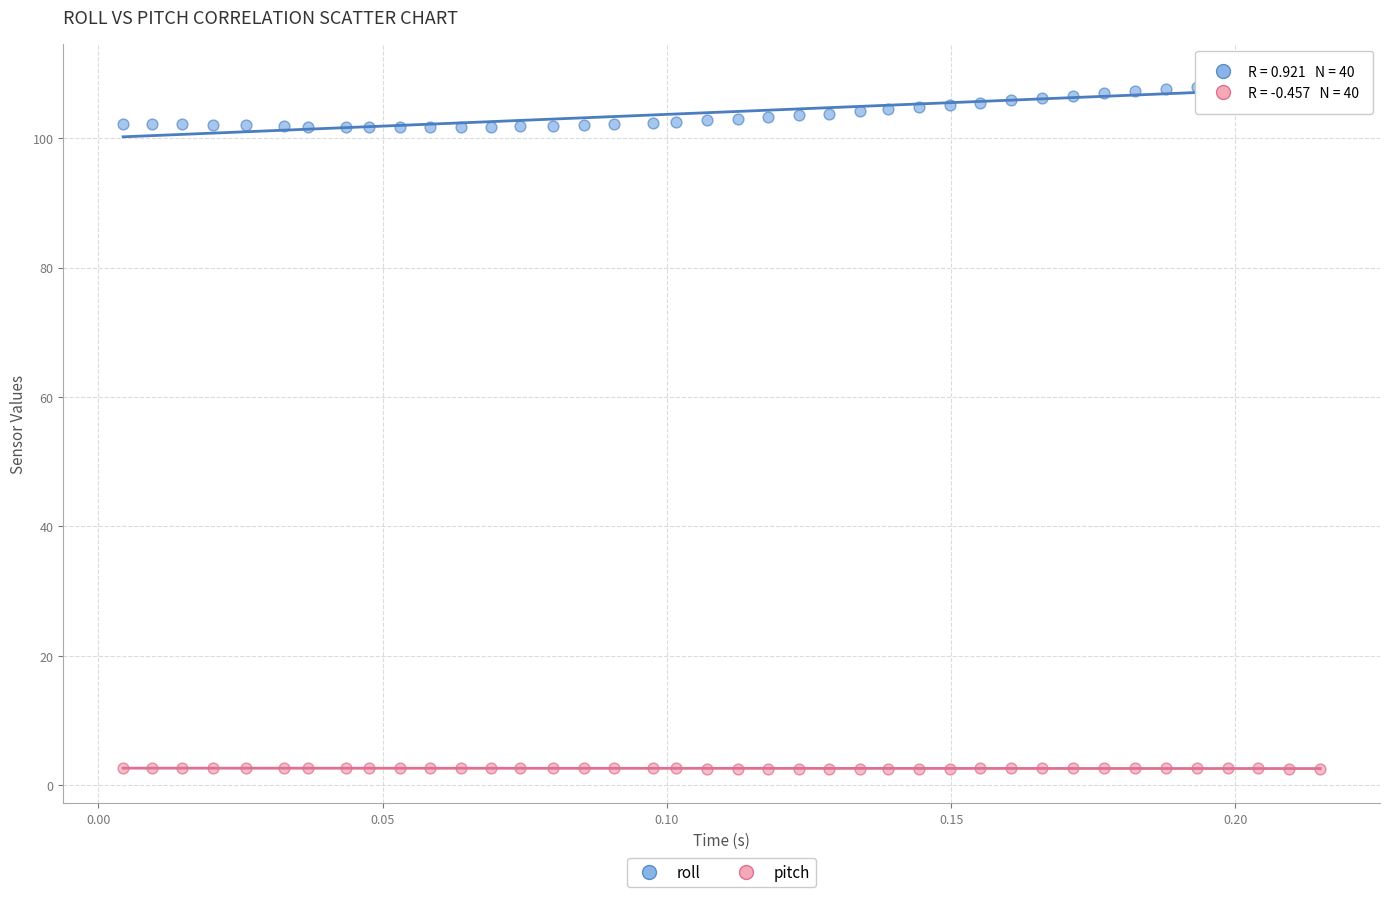

Which series has the largest Y range (max minus min)?

roll